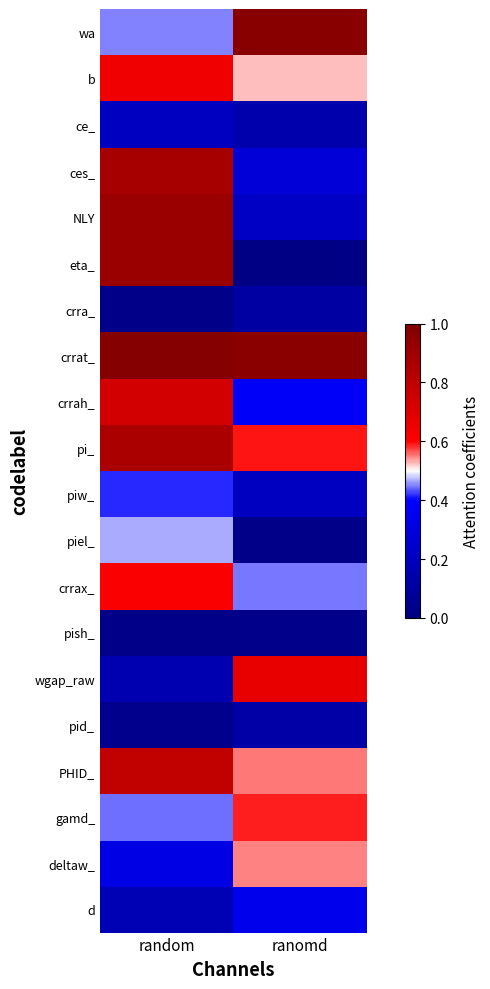

At random, list the series in order from largest to smallest.

crrat_, NLY, eta_, ces_, pi_, PHID_, crrah_, b, crrax_, piel_, wa, gamd_, piw_, deltaw_, ce_, d, wgap_raw, pid_, crra_, pish_